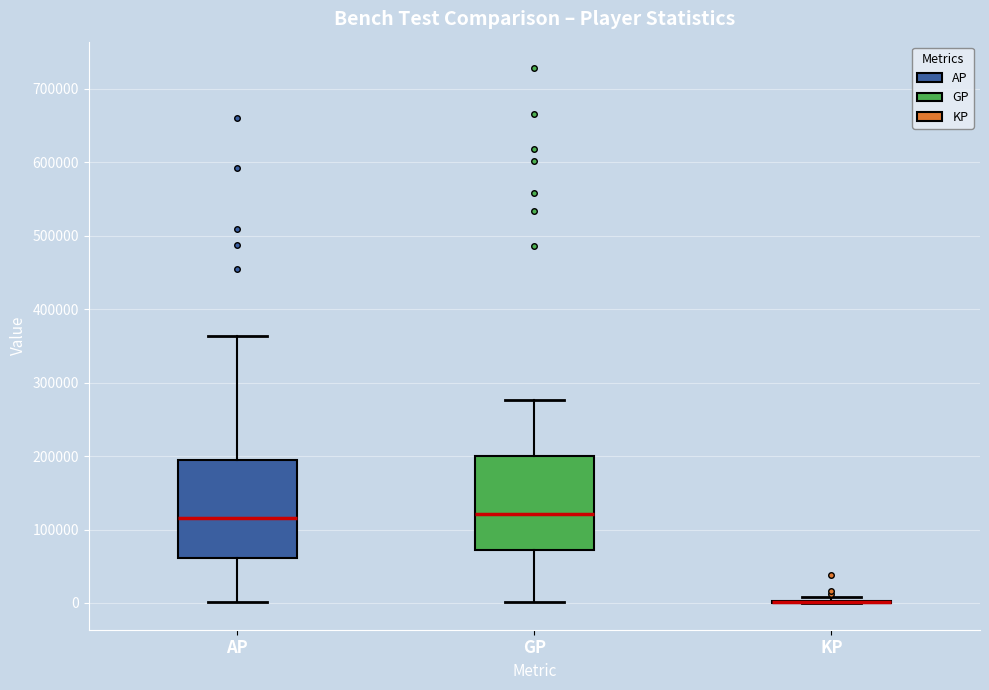

Where does the median line of the box for GP sit on the y-axis? The values are not printed on the chart, so give them approximately, as read against the axis.

120000